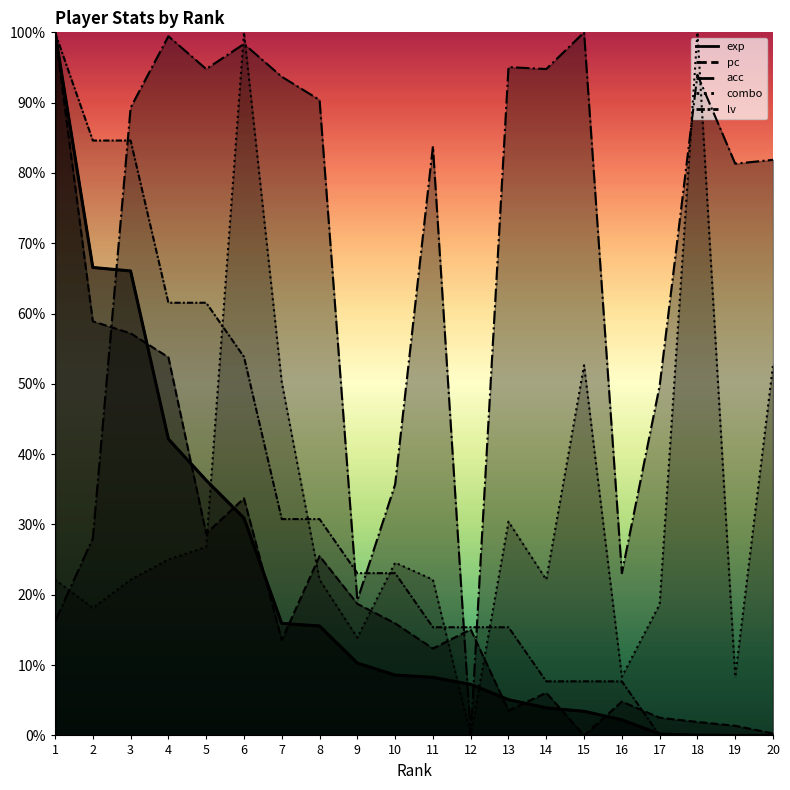

What are all the series names shown in the legend?

exp, pc, acc, combo, lv